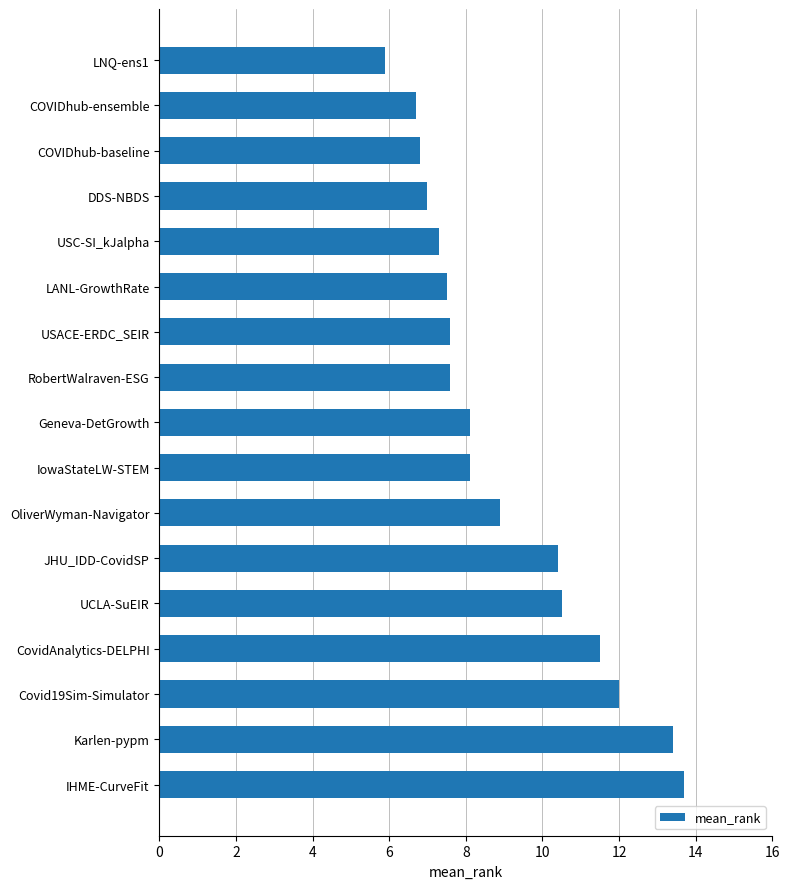

What value does the data have at COVIDhub-ensemble?

6.7